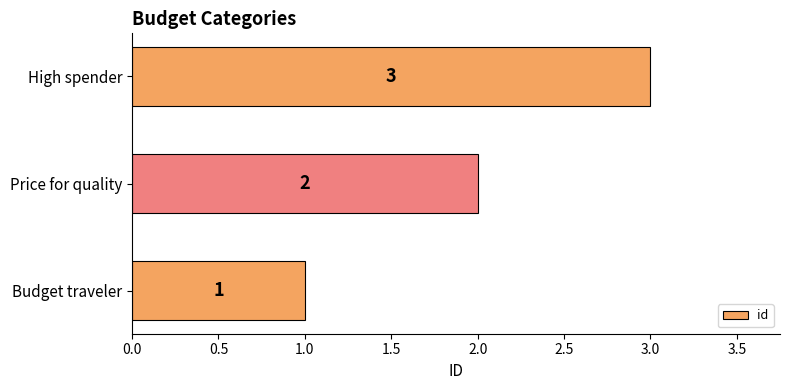

List the labels in order of value, smallest first.

Budget traveler, Price for quality, High spender